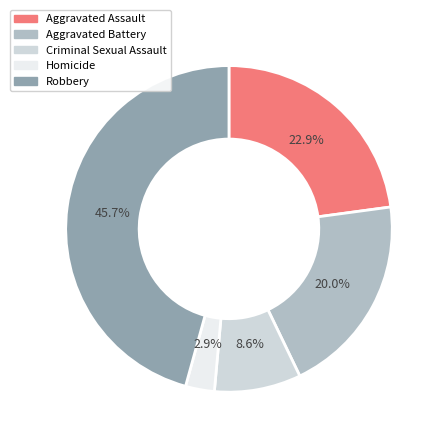

What percentage is the Criminal Sexual Assault slice, to the nearest percent?

9%